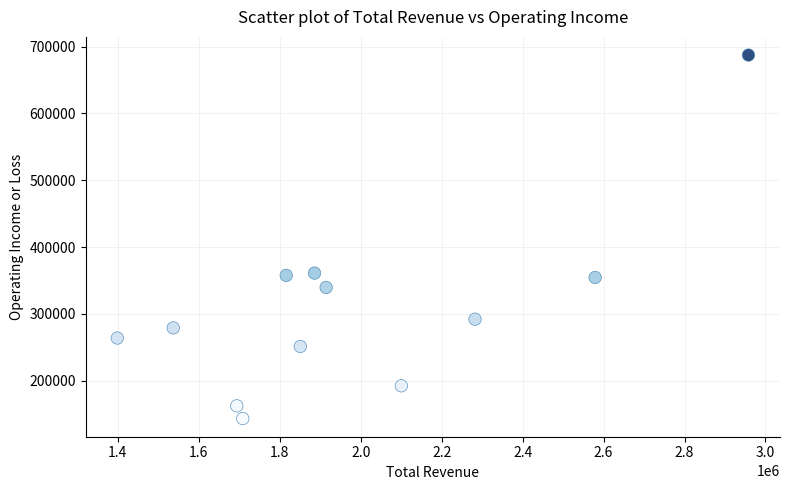

What is the range of X values (max minus min)?

1559100